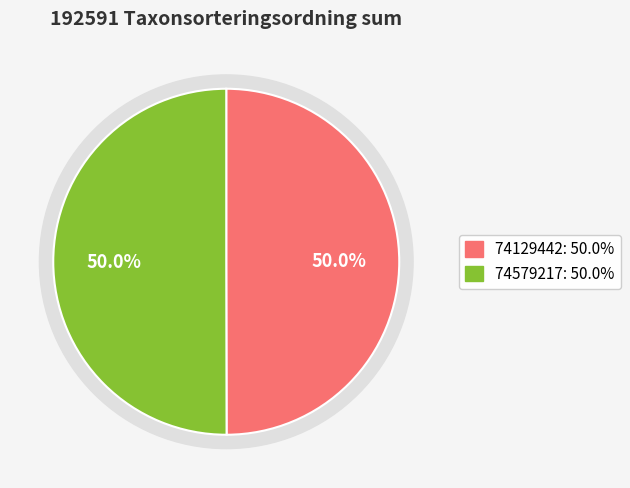

Count the number of slices in the pie.

2